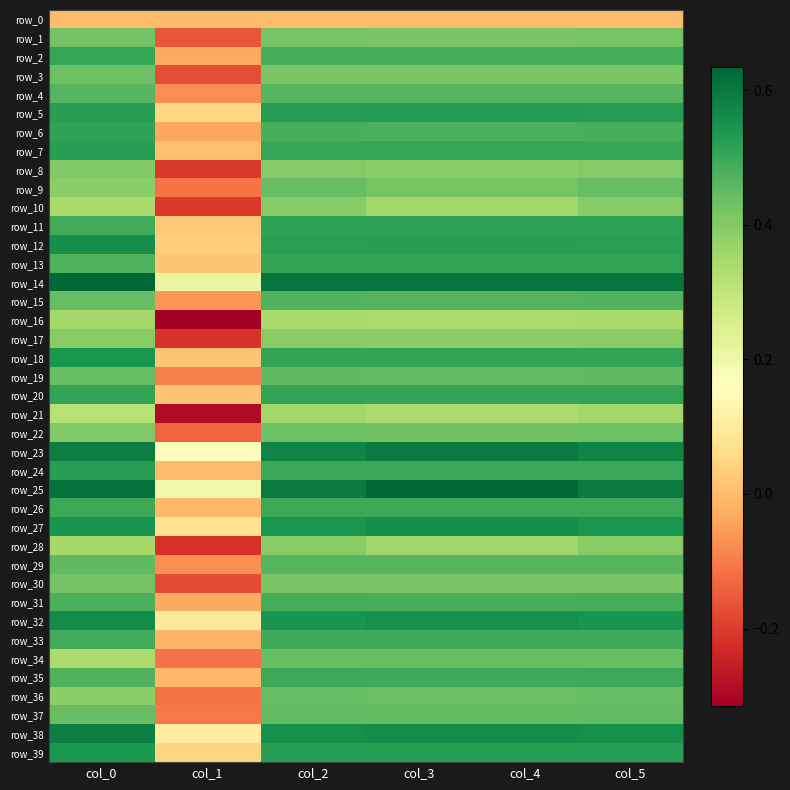

The row_16 series shows -0.3 at col_1. True or false?

True